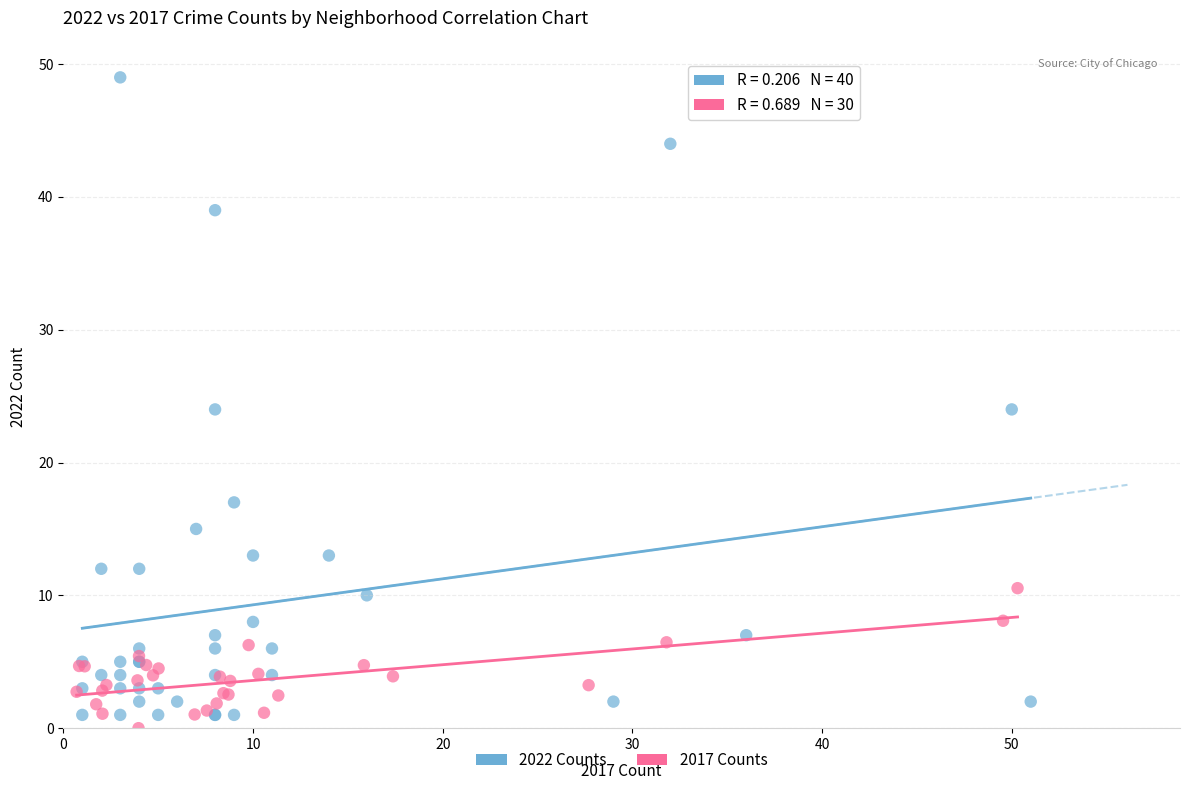

Which series has the largest Y range (max minus min)?

2022 Counts